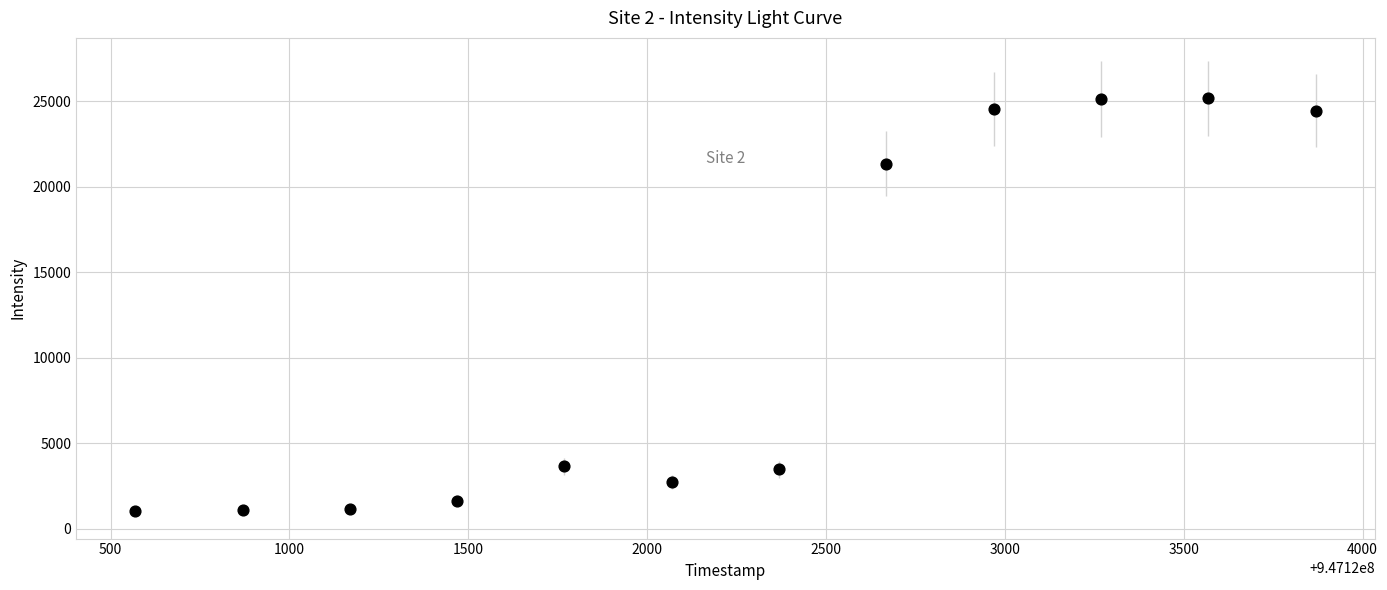

What Y value in the scatter plot is closest to 13100?

21344.2